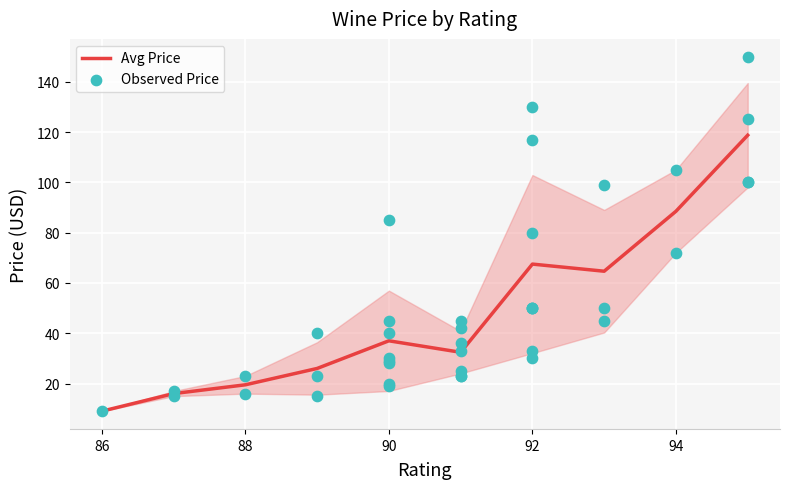

True or false: Avg Price has a value of 24.0 at 92.

False